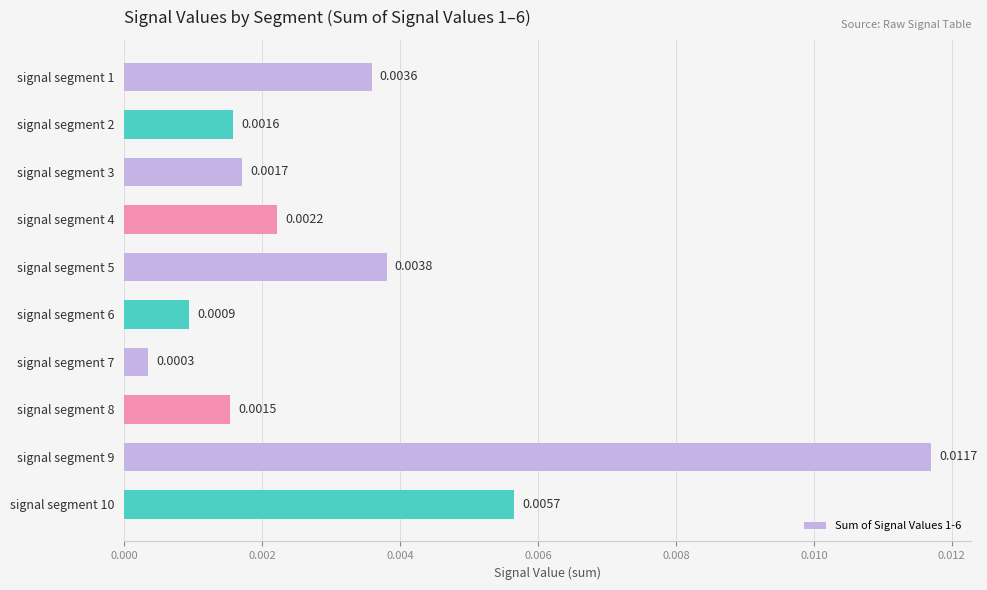

Rank the categories by value from highest to lowest.

signal segment 9, signal segment 10, signal segment 5, signal segment 1, signal segment 4, signal segment 3, signal segment 2, signal segment 8, signal segment 6, signal segment 7